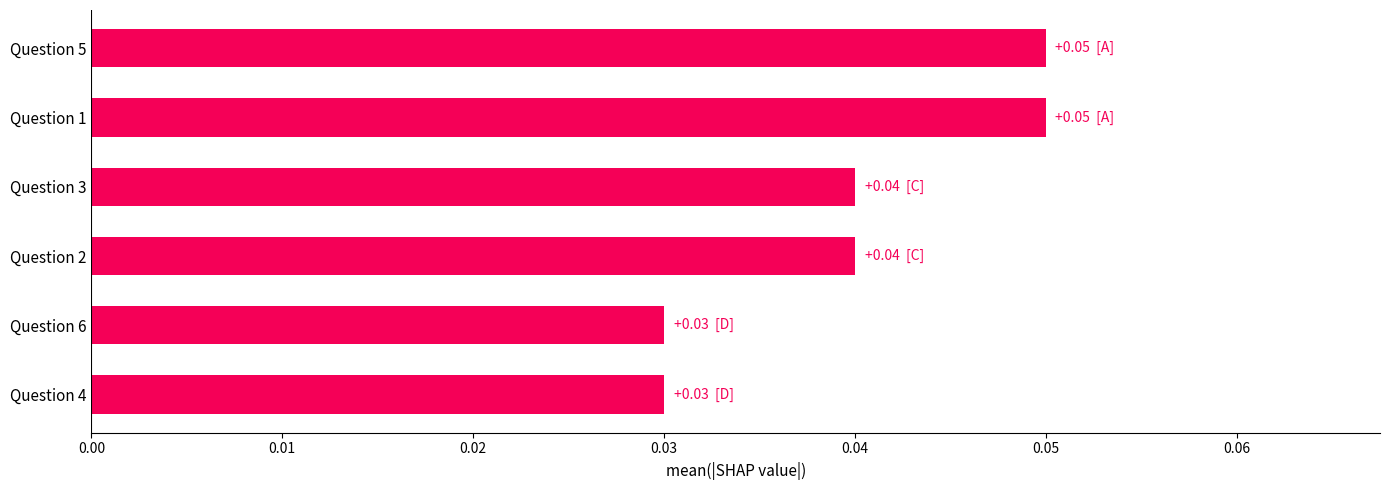

Which has a higher value, Question 5 or Question 4?

Question 5